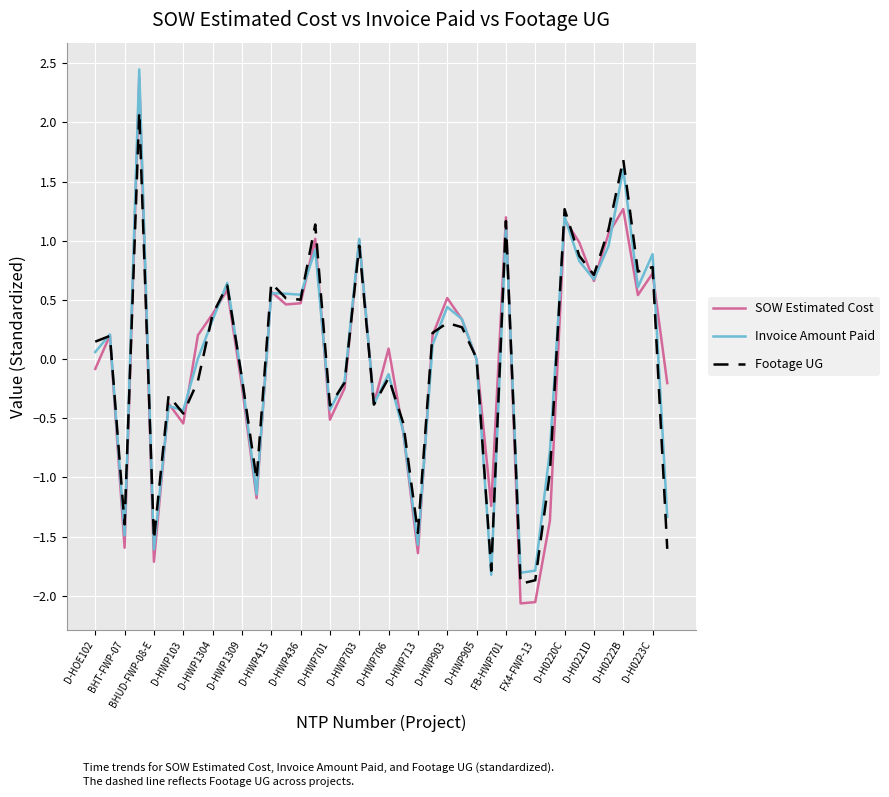

What is the highest value of the SOW Estimated Cost series?

2.4